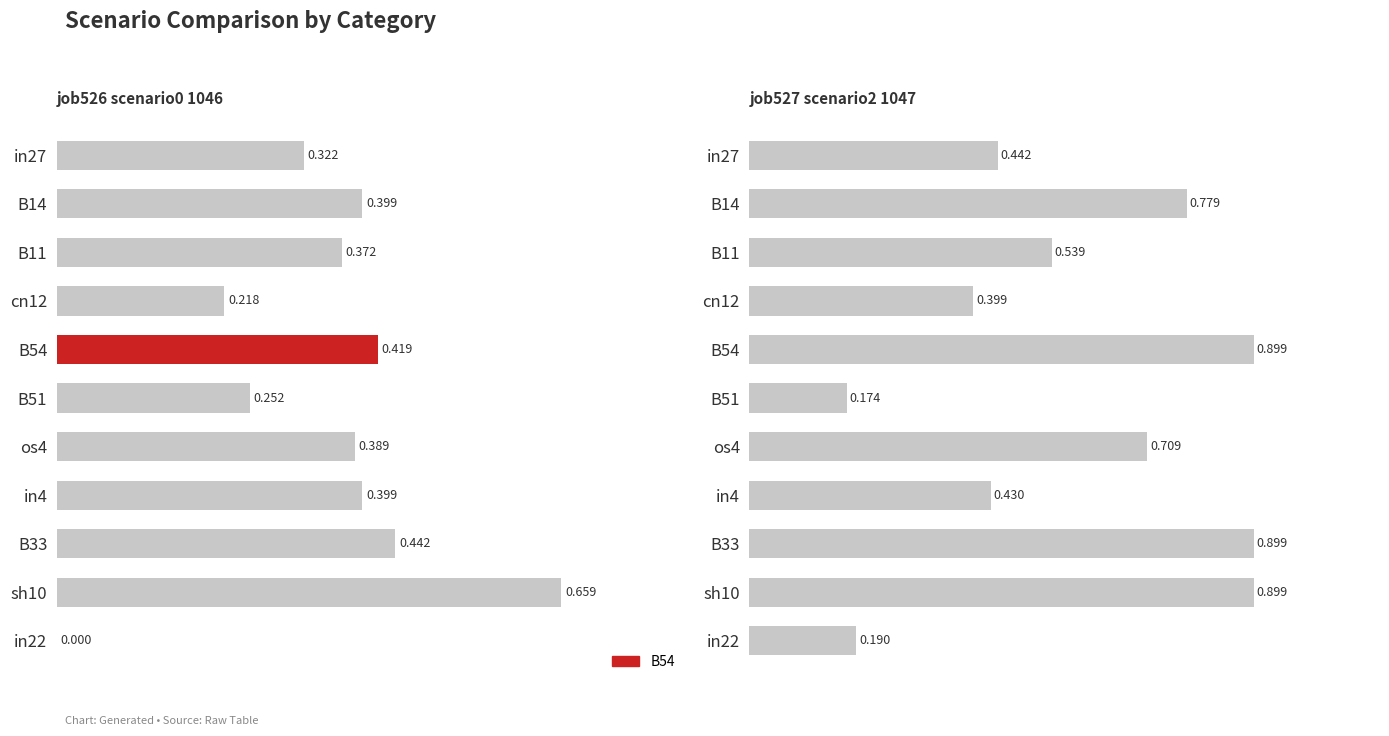

Which series has the largest range (max minus min)?

job527_scenario2_1047